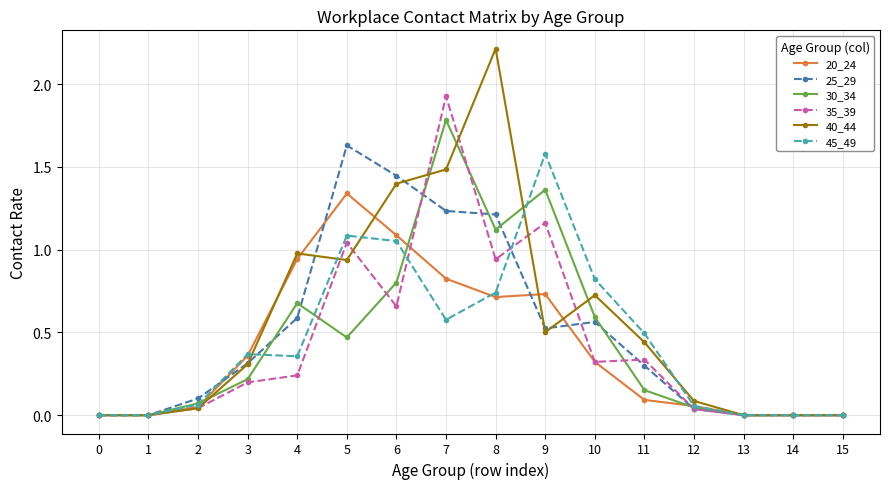

True or false: 35_39 has more than 1 interior local peaks.

True